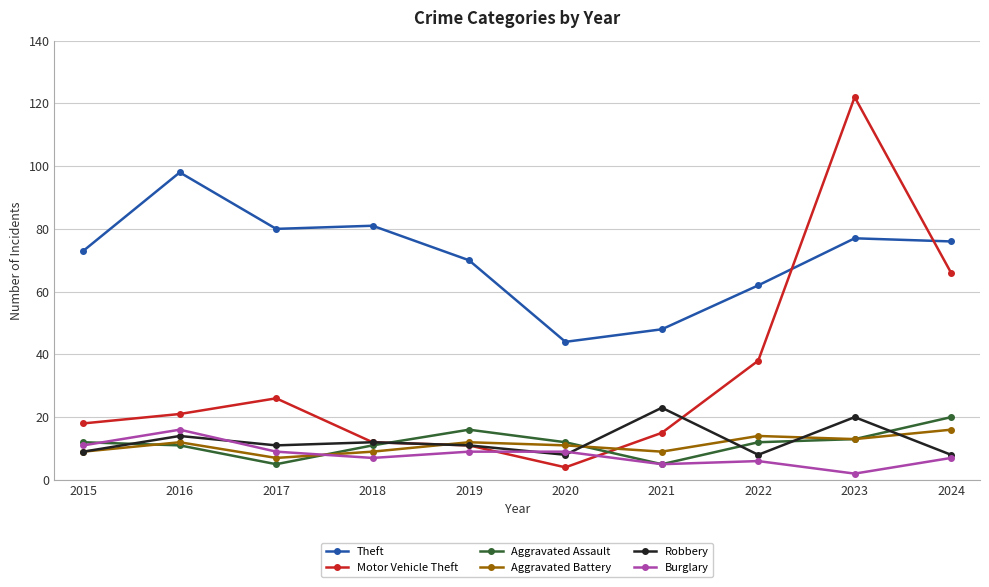

True or false: Theft has a value of 62 at 2022.

True